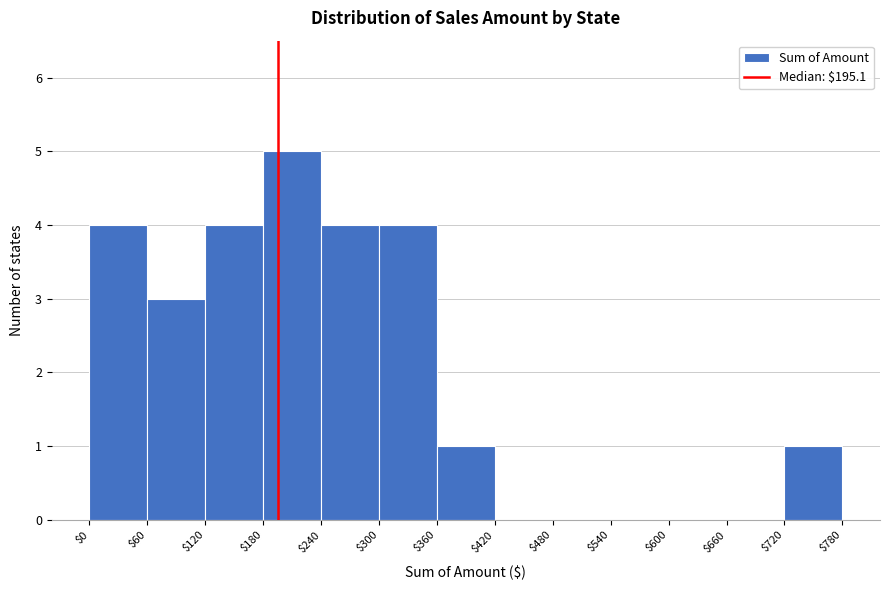

Reading left to right, transcribe this chart: for each bar, give the range it covers on the x-axis and its height. The values are not printed on the chart, so give them approximately, as read against the axis.

$0 to $60: 4
$60 to $120: 3
$120 to $180: 4
$180 to $240: 5
$240 to $300: 4
$300 to $360: 4
$360 to $420: 1
$420 to $480: 0
$480 to $540: 0
$540 to $600: 0
$600 to $660: 0
$660 to $720: 0
$720 to $780: 1